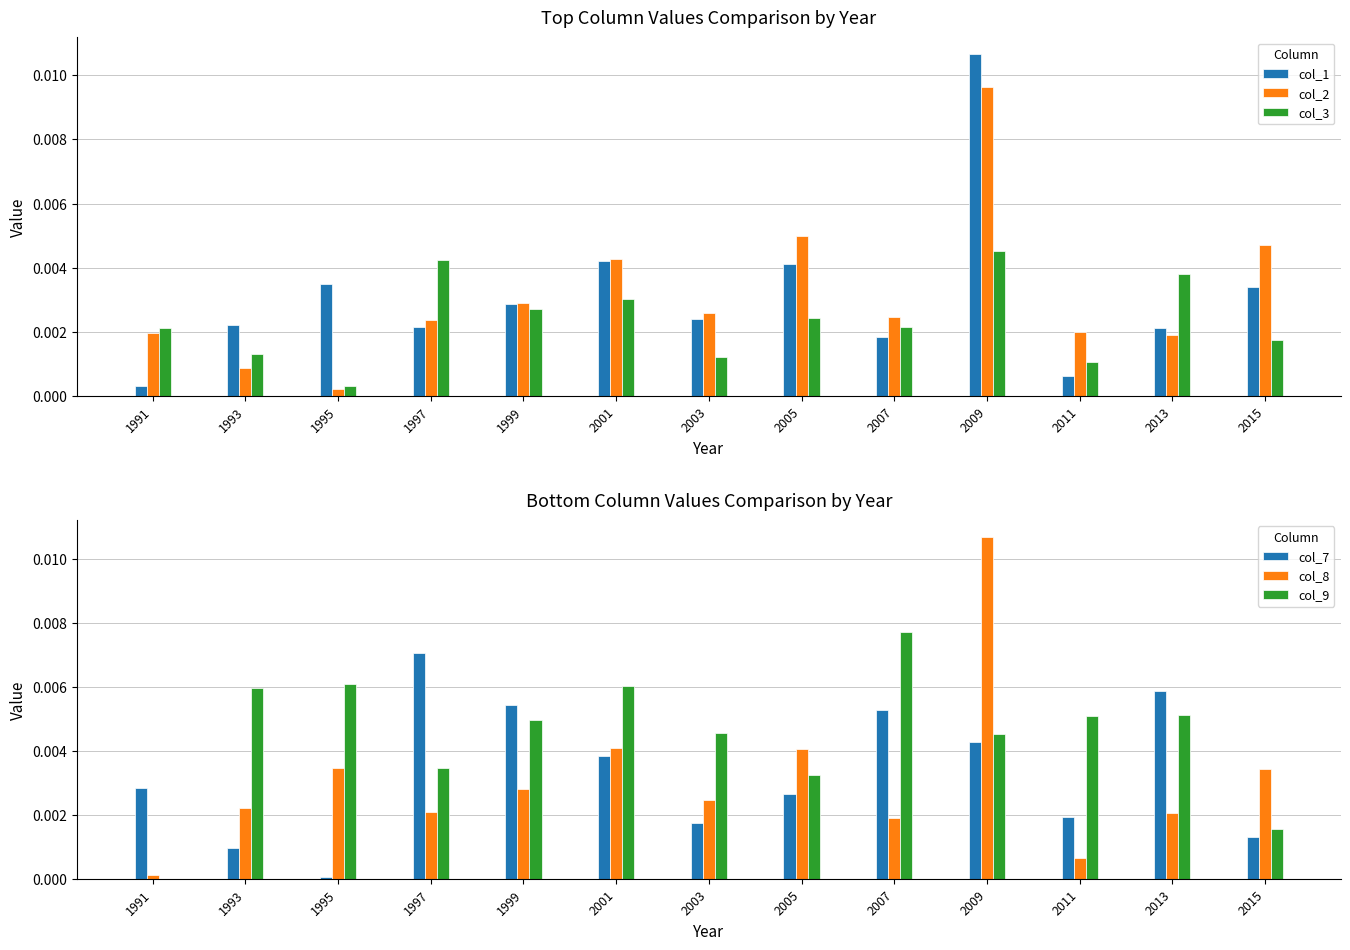

At which category is the sum across all series the highest?

2009